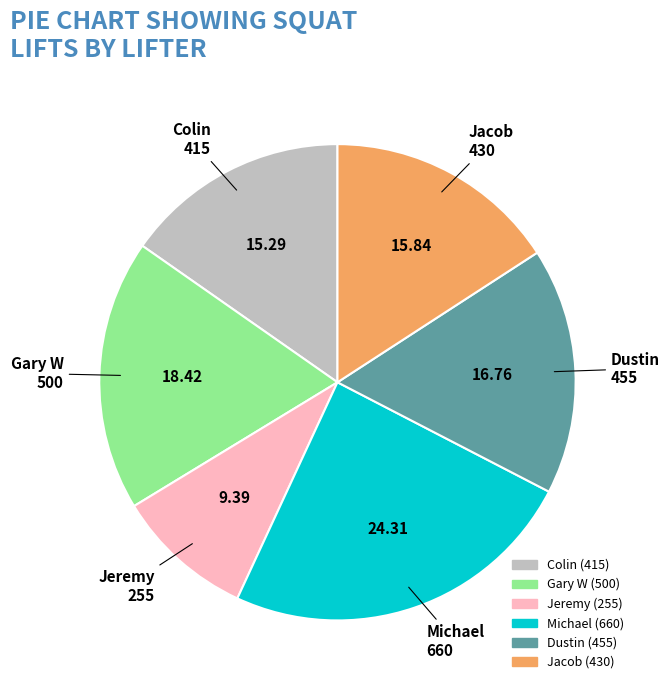

Is there any slice that represents more than half of the pie?

No